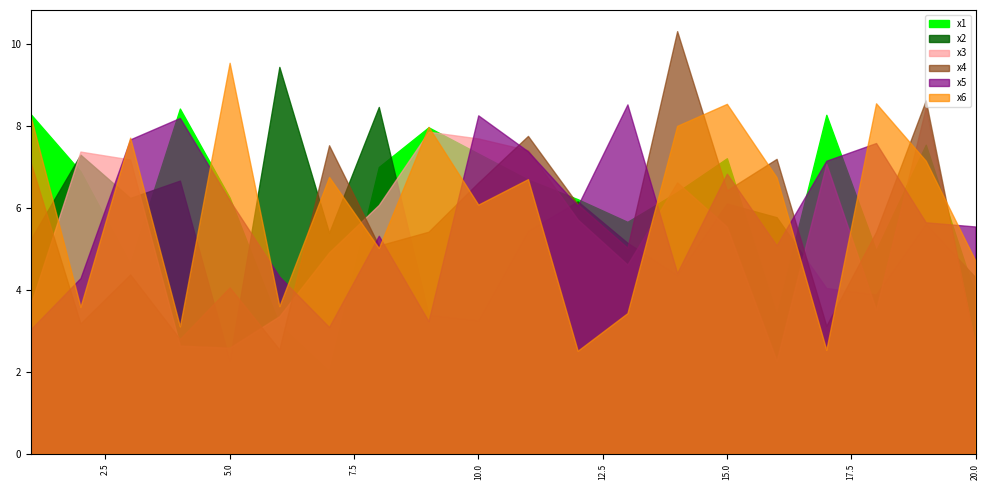

What is the highest value of the x2 series?

9.4